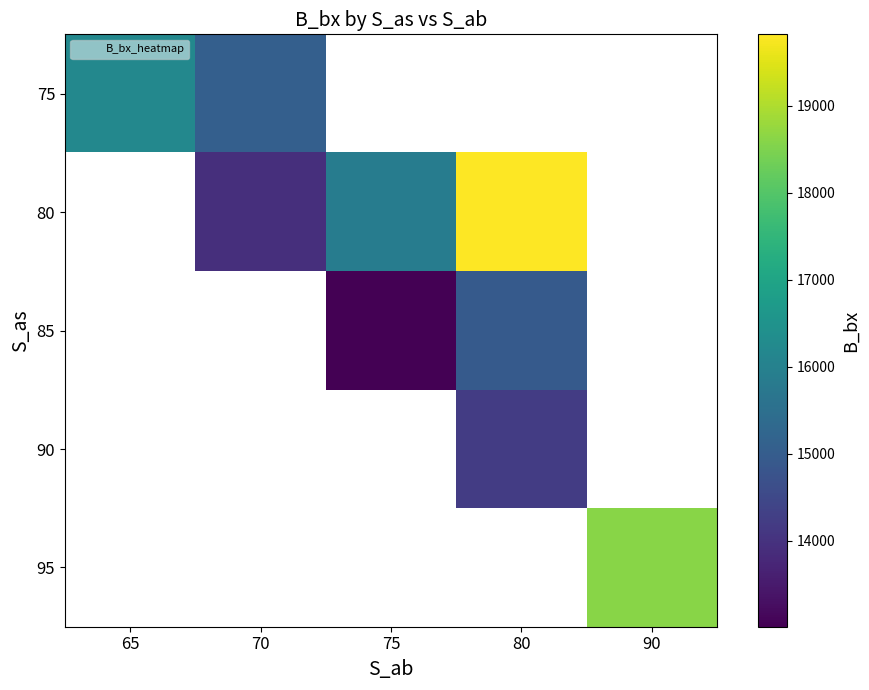

Count the number of data series in this chart.

5